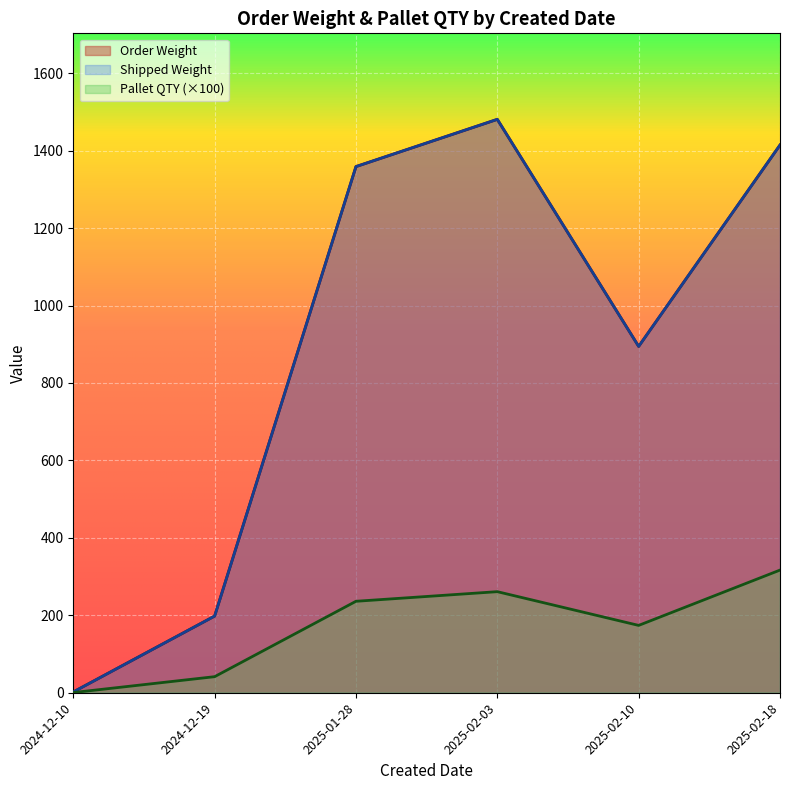

Does the chart display data point markers on the line(s)?

No